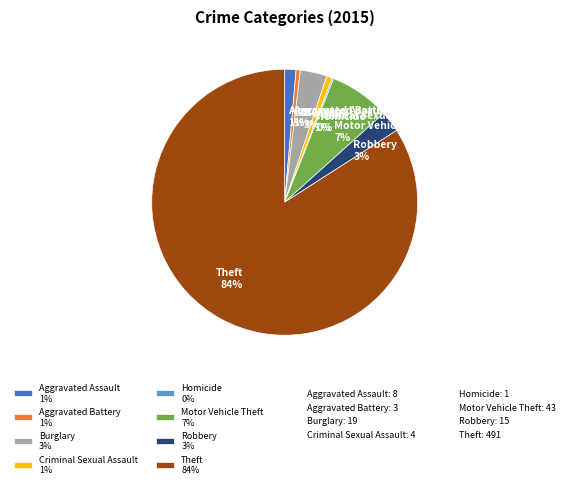

The Aggravated Assault 1% slice represents 11% of the pie. True or false?

False